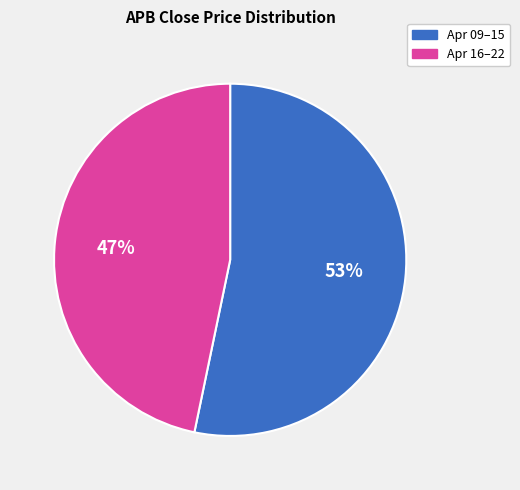

Rank the categories by value from highest to lowest.

Apr 09–15, Apr 16–22